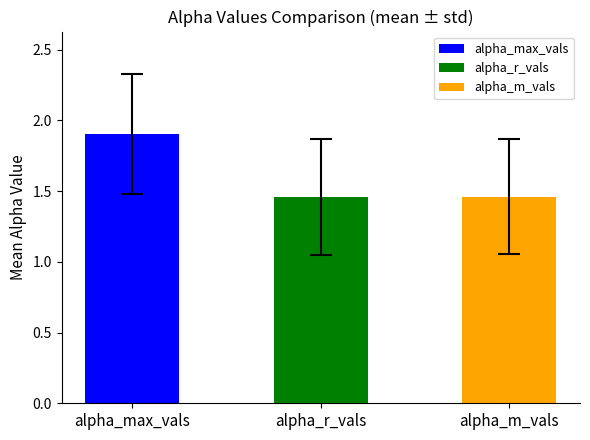

The value of alpha_m_vals at 13 is 0.5. True or false?

False